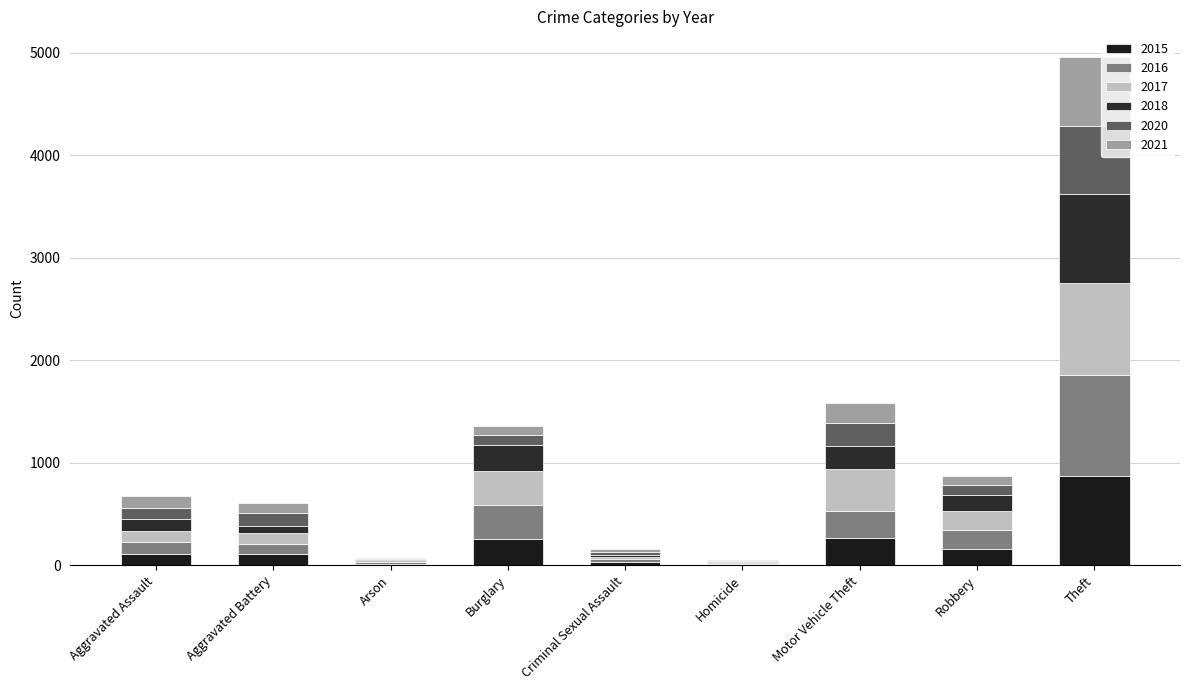

Are the bars horizontal?

No